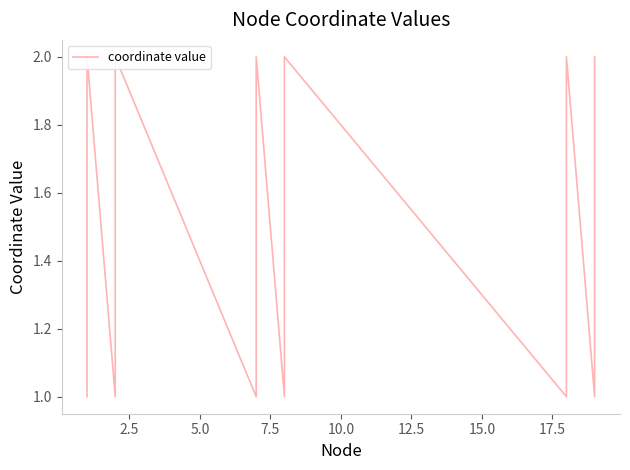

What is the difference between the second highest and minimum values?

1